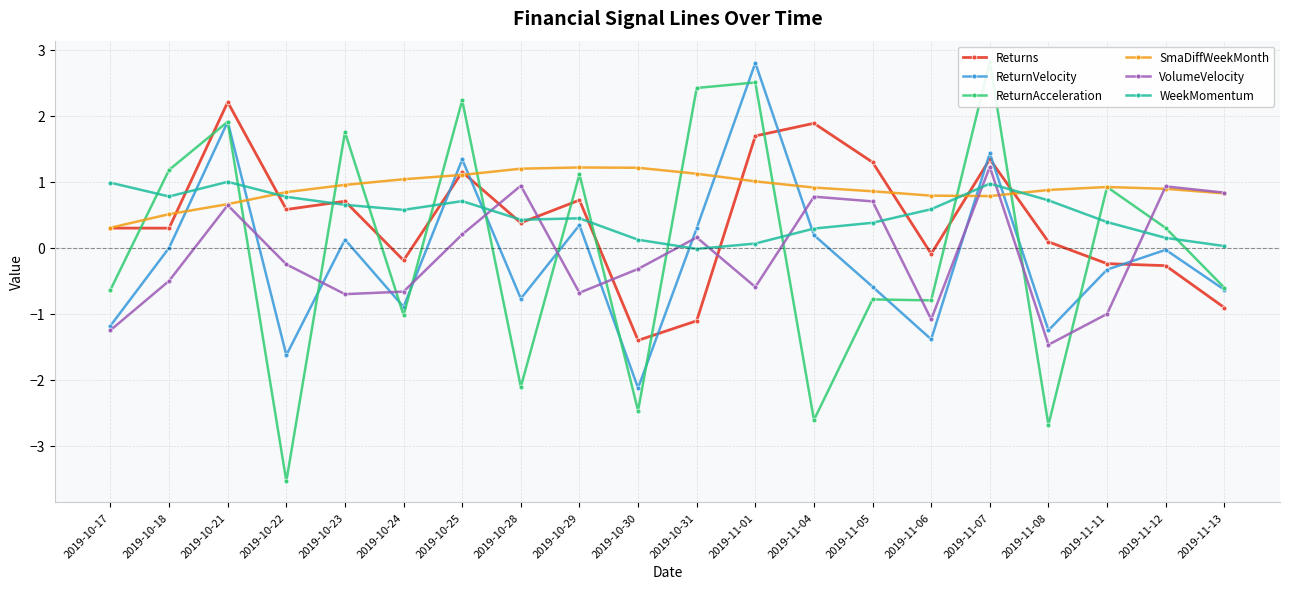

How many values in the VolumeVelocity series are below 0?

11